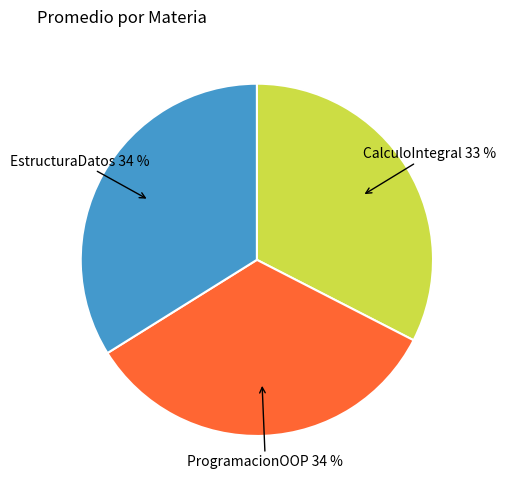

Does any single category account for the majority?

No